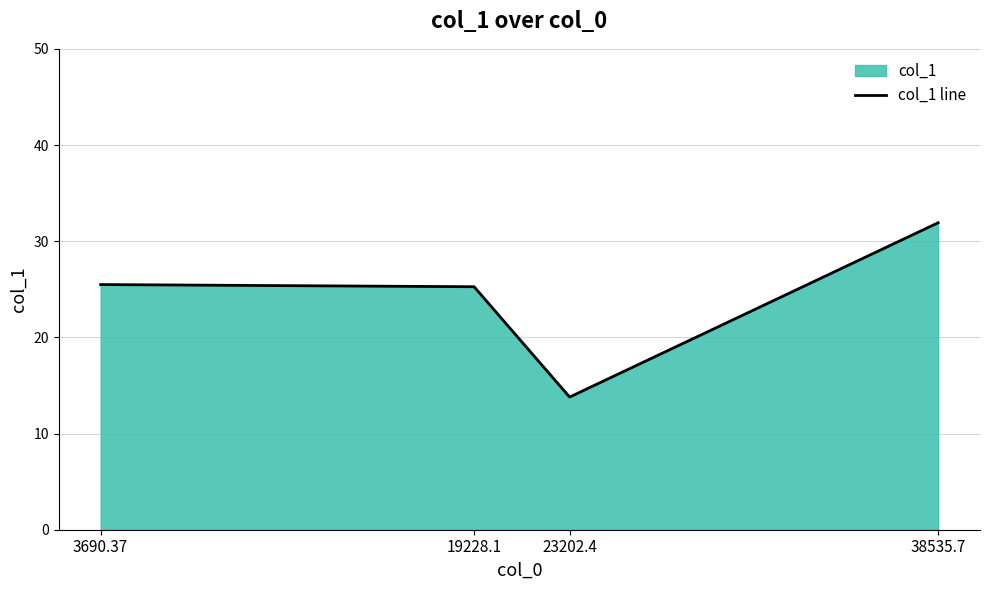

What is the approximate value at 3690.37?

25.5